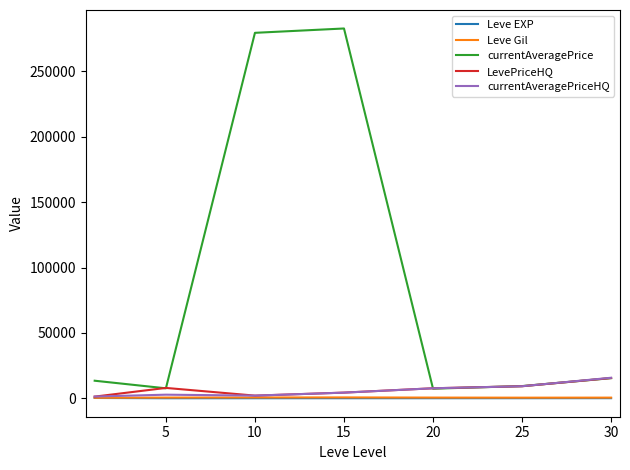

True or false: Leve Gil and Leve EXP cross at least once.

False